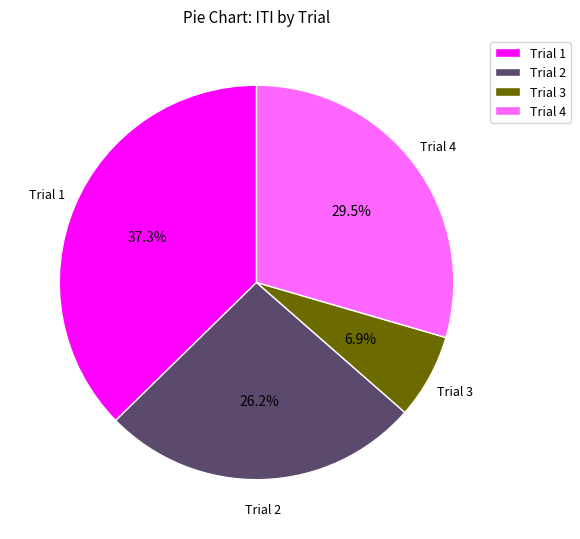

Does Trial 3 account for over 50% of the chart?

No